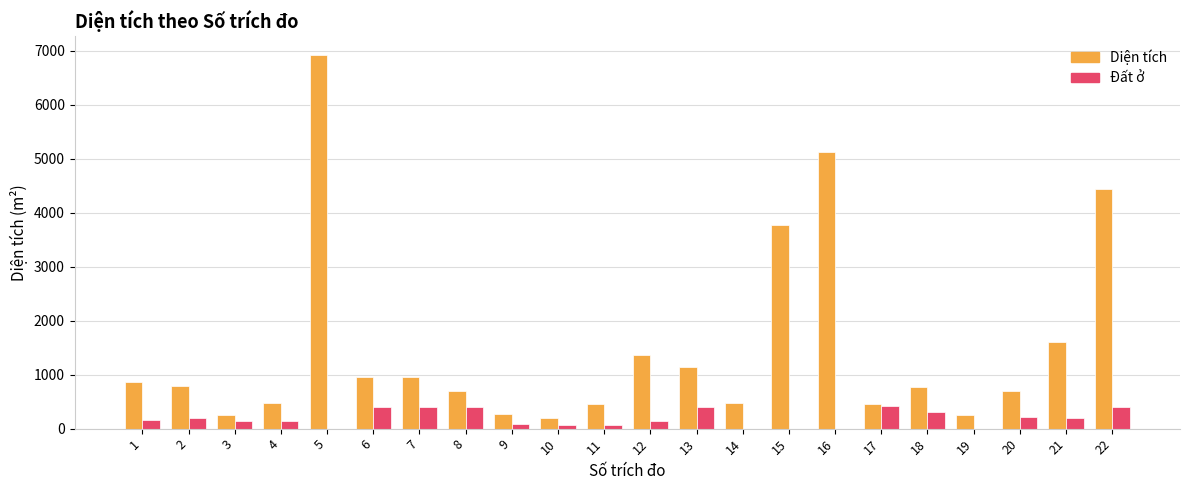

Is it true that Diện tích equals 1239.2 at 8?

False